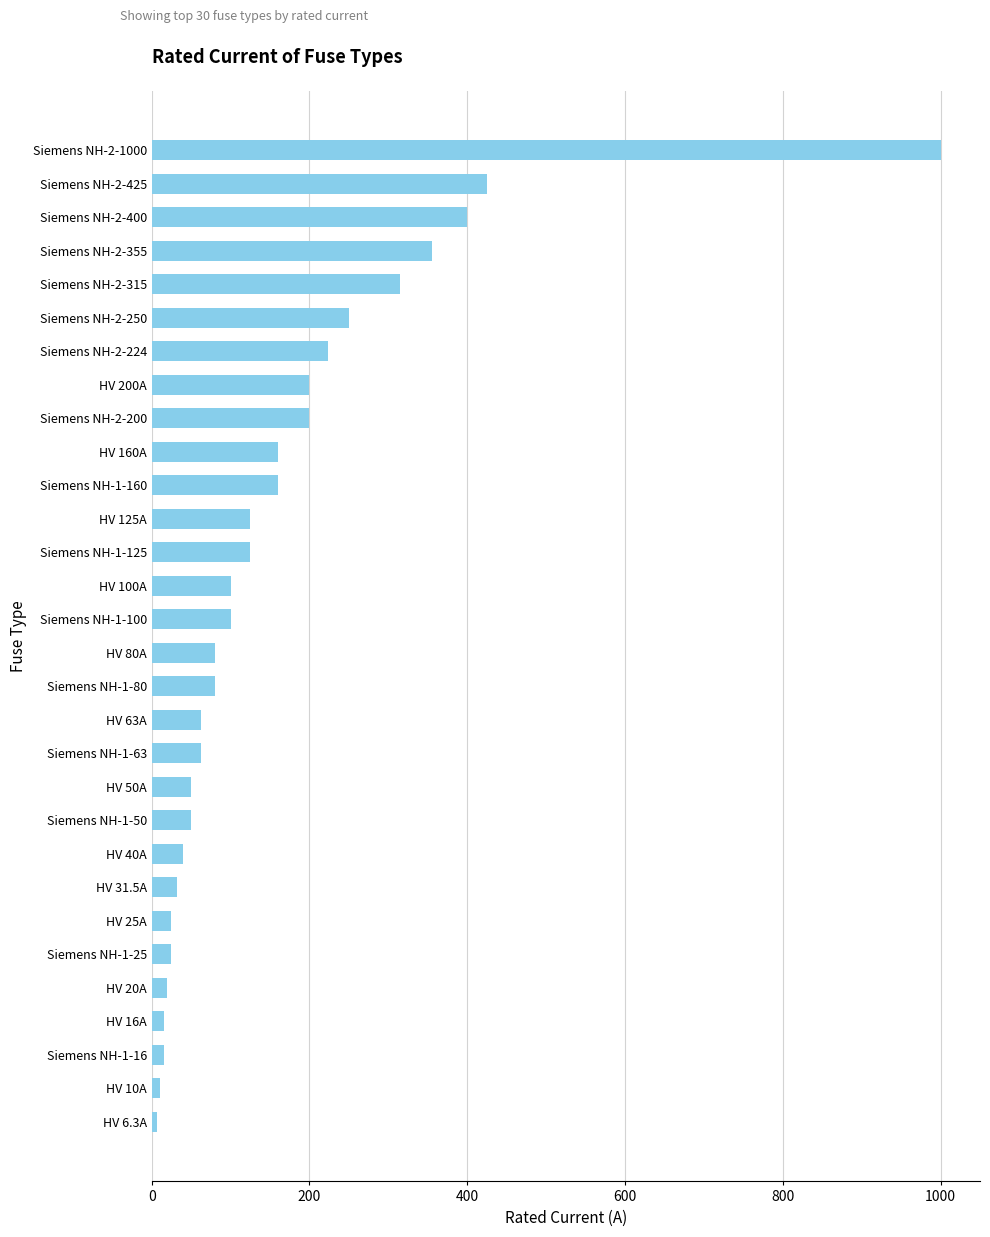

Which category has the highest value across all series?

Siemens NH-2-1000